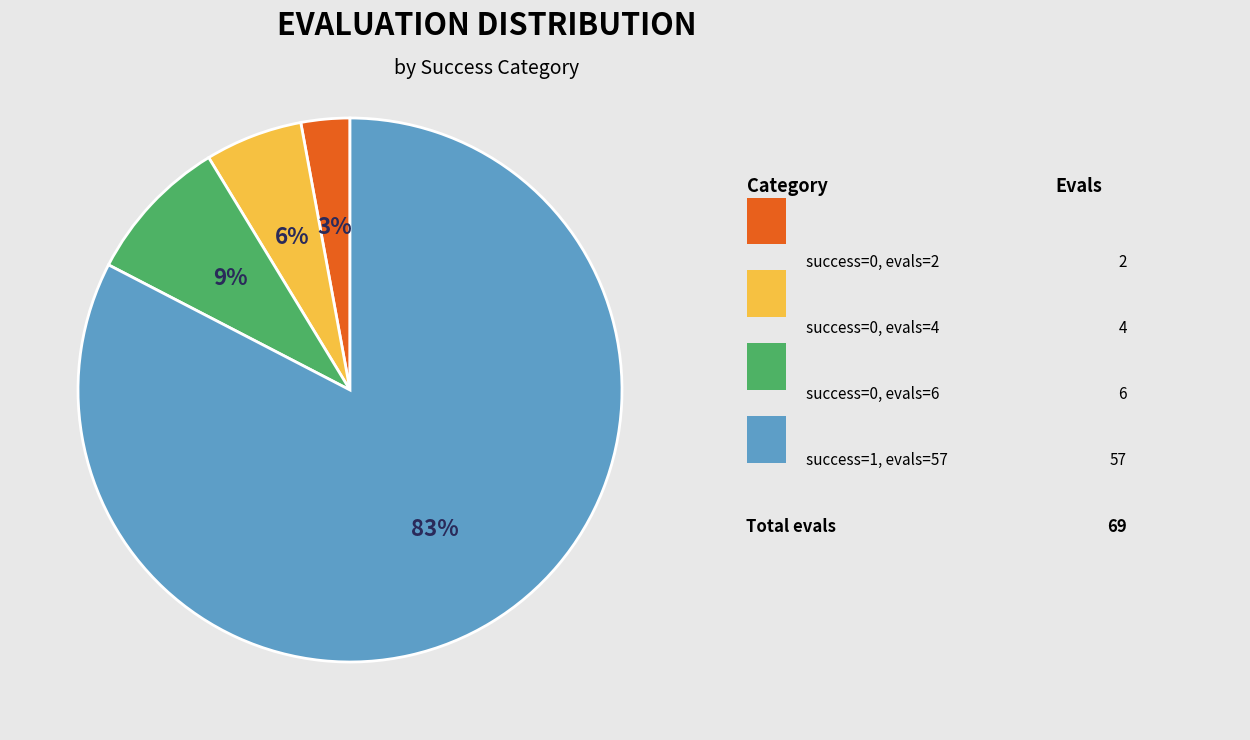

To the nearest percent, what is the average slice percentage?

25%